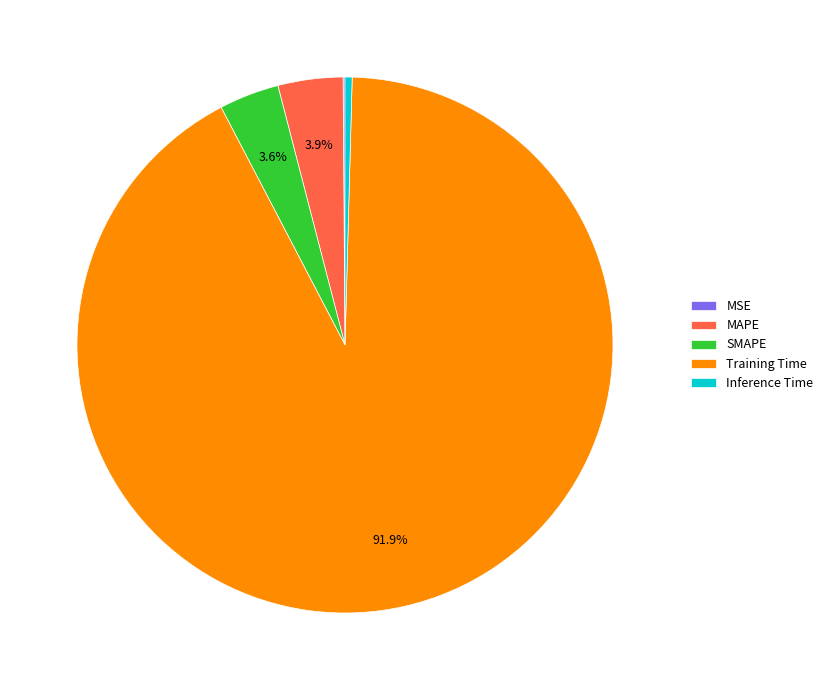

Which category has the biggest portion of the pie?

Training Time